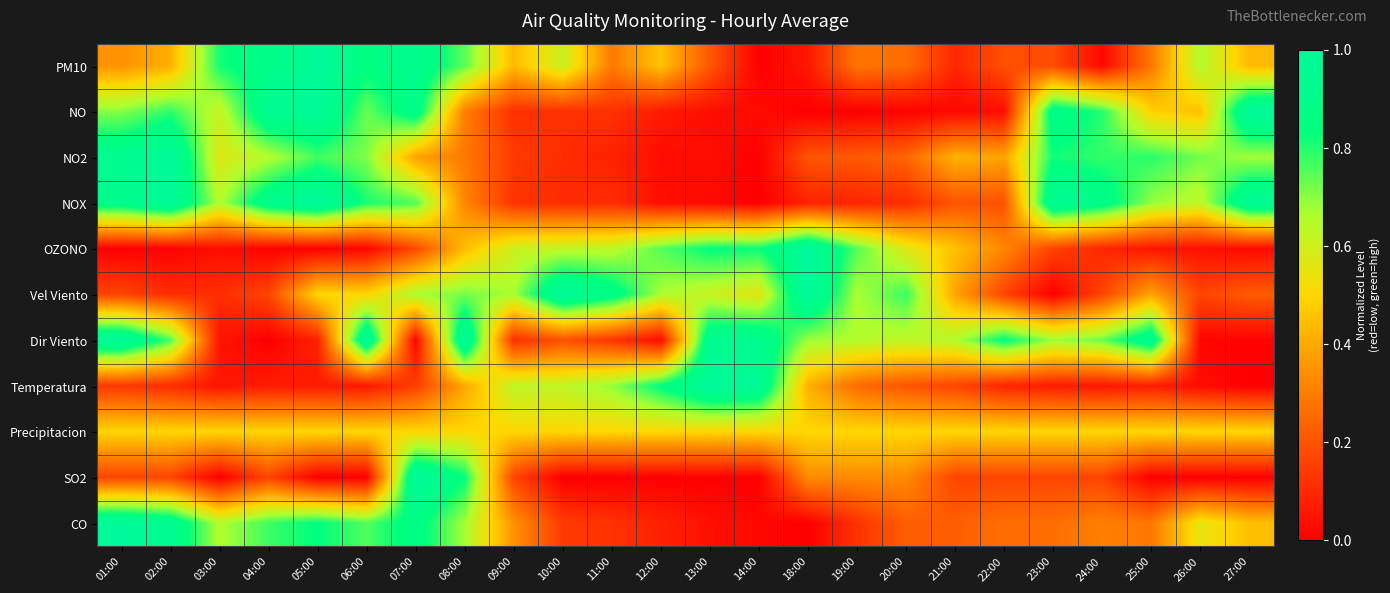

Rank the series by their maximum value, from lowest to highest.

Precipitacion, PM10, NO, NO2, NOX, OZONO, Vel Viento, Dir Viento, Temperatura, SO2, CO